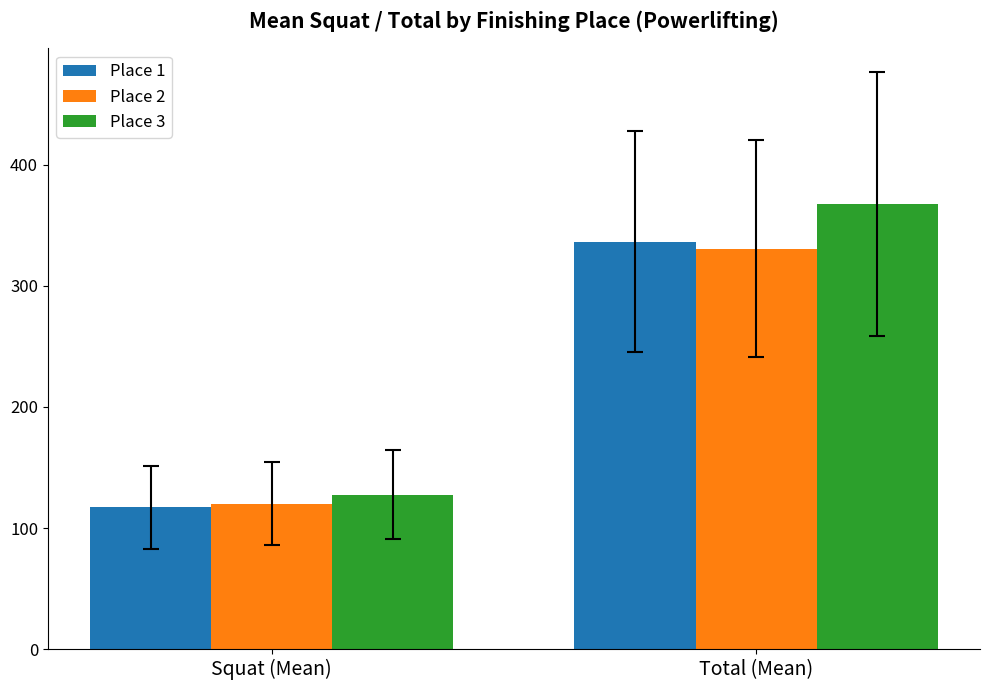

What is the sum of all Place 1 values?

453.6